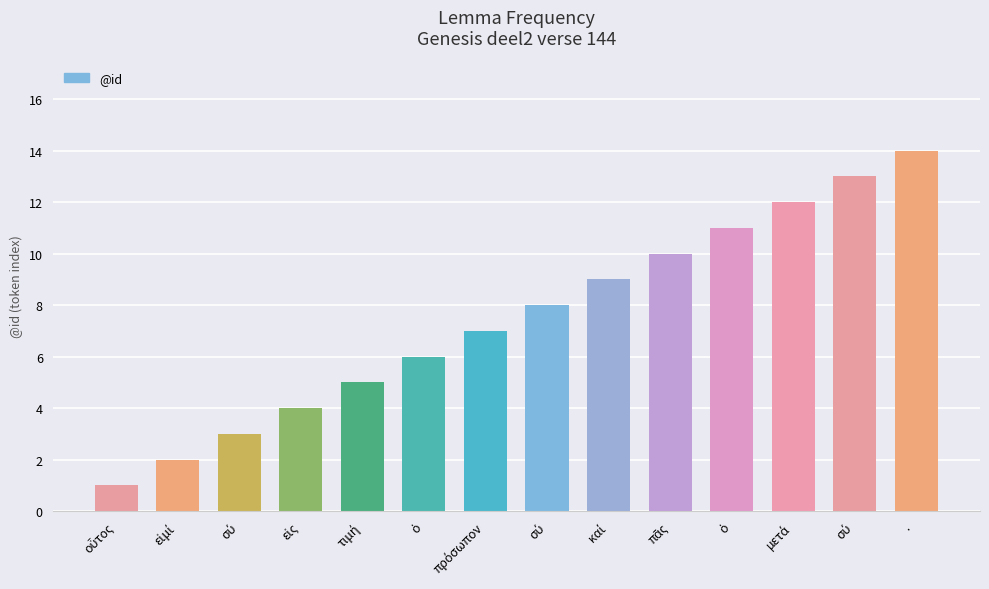

Rank the categories by value from highest to lowest.

·, σύ, μετά, ὁ, πᾶς, καί, σύ, πρόσωπον, ὁ, τιμή, εἰς, σύ, εἰμί, οὗτος